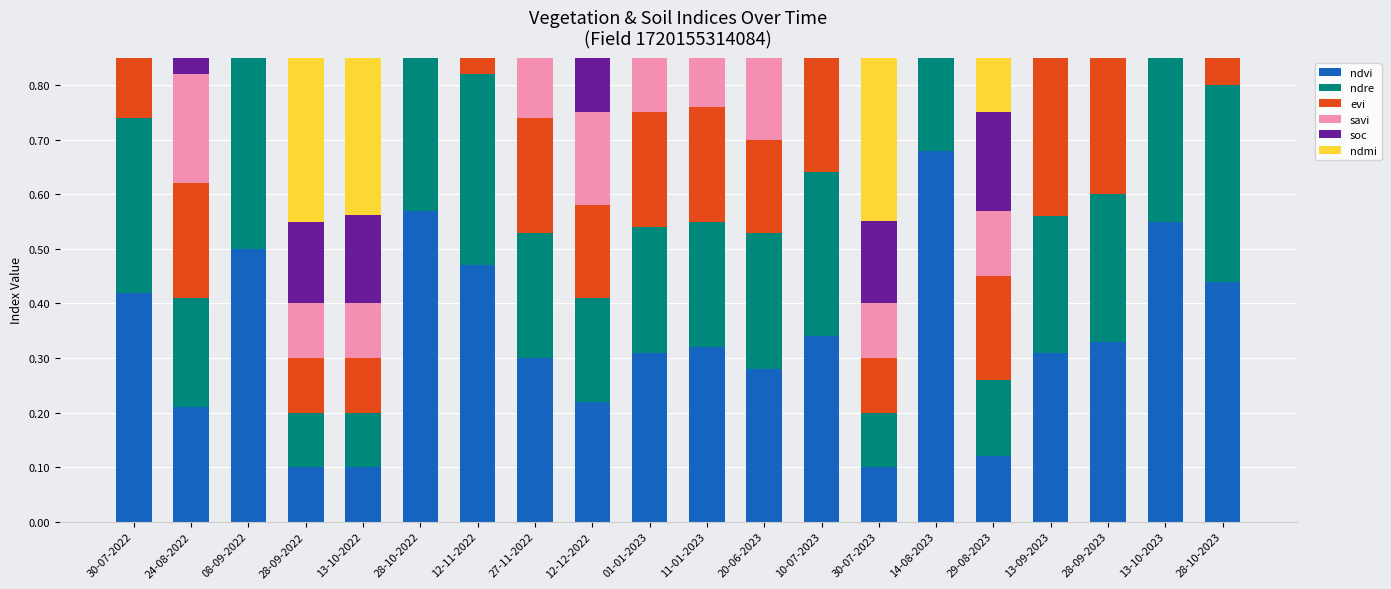

Count the number of categories in the chart.

20